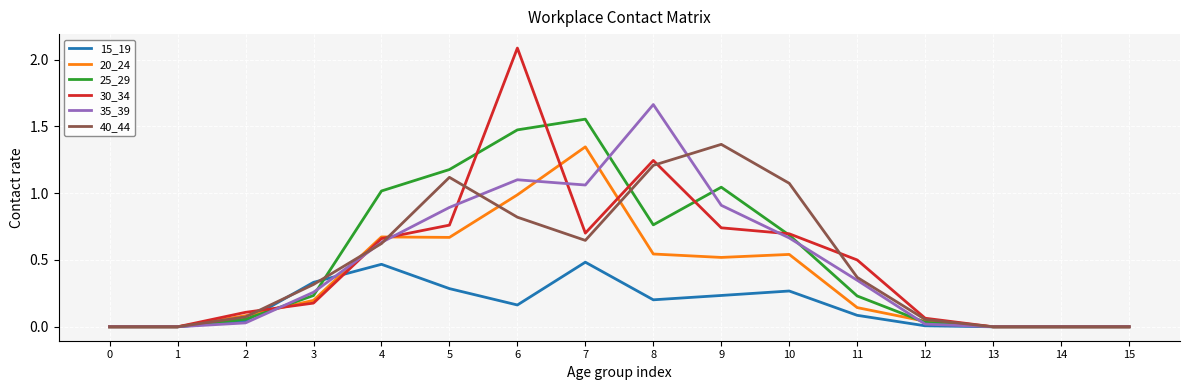

Which series has the widest spread of values?

30_34